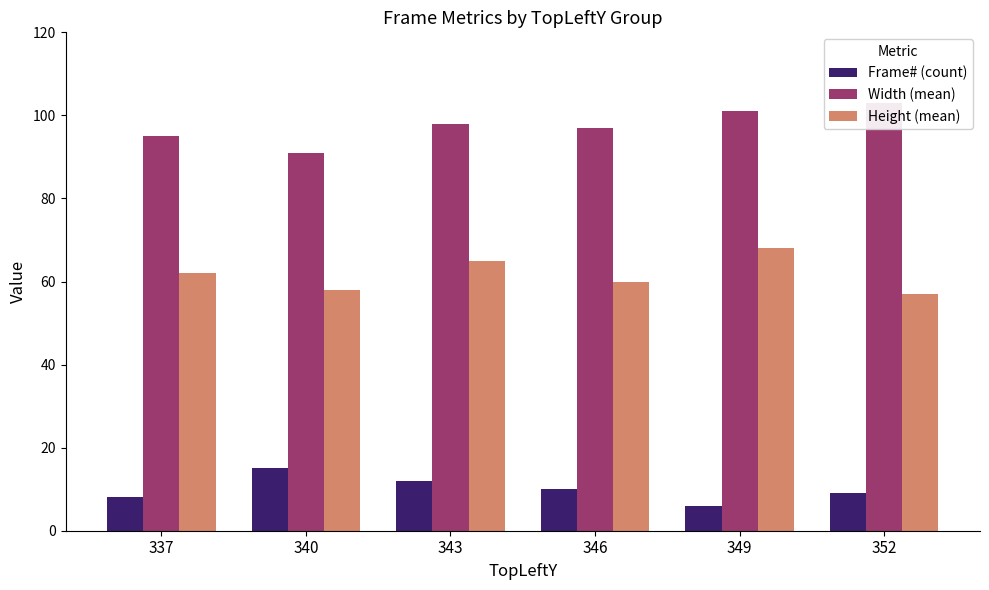

What is the approximate value of Frame# (count) at 340?

15